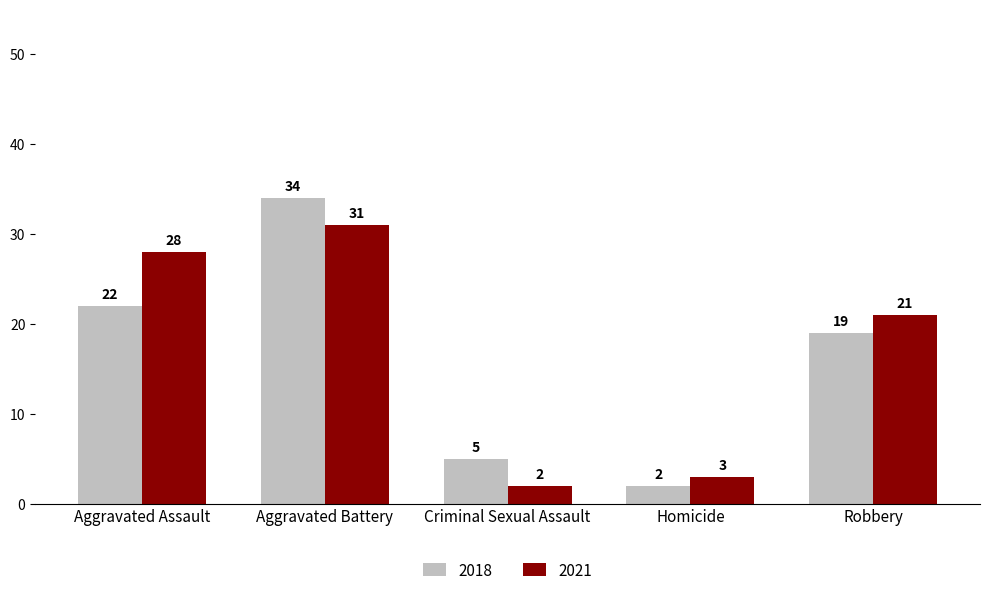

Which series has the largest range (max minus min)?

2018